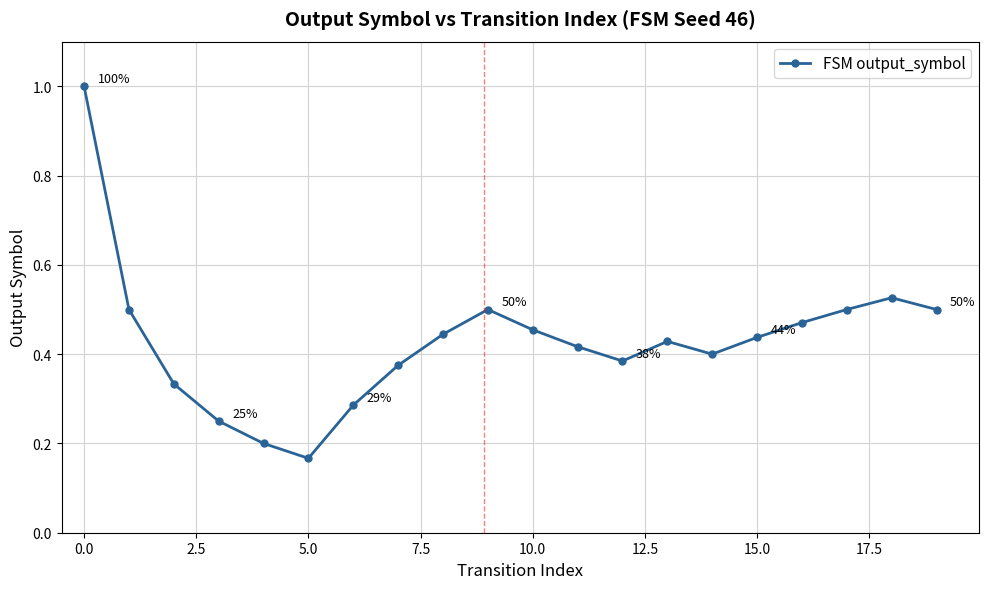

Does the chart display data point markers on the line(s)?

Yes